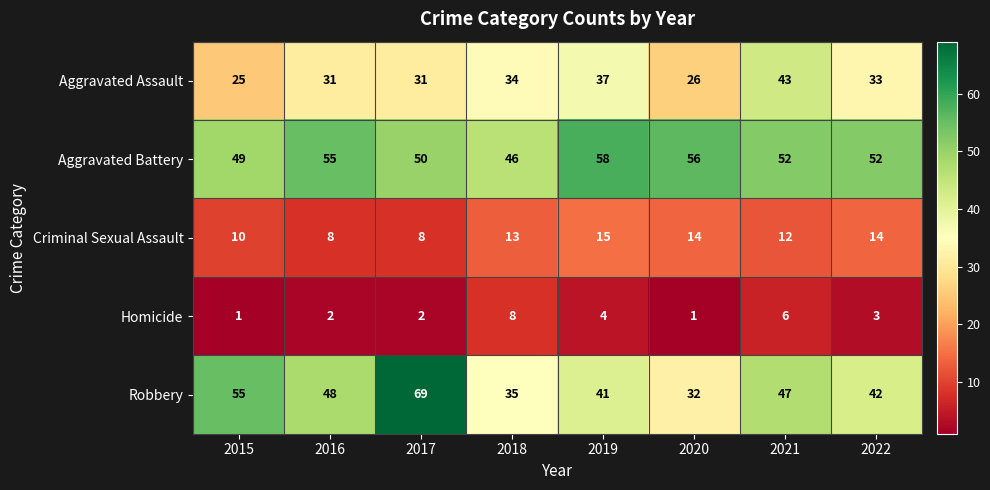

True or false: Aggravated Assault has a value of 26 at 2020.

True